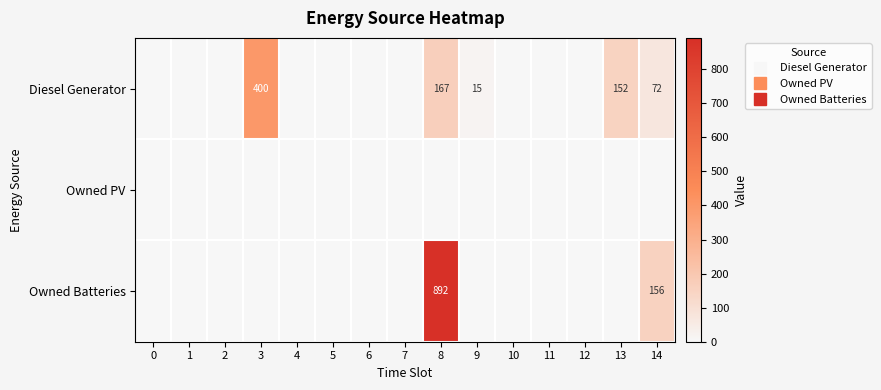

List the series in order of their peak value, highest first.

Owned Batteries, Diesel Generator, Owned PV